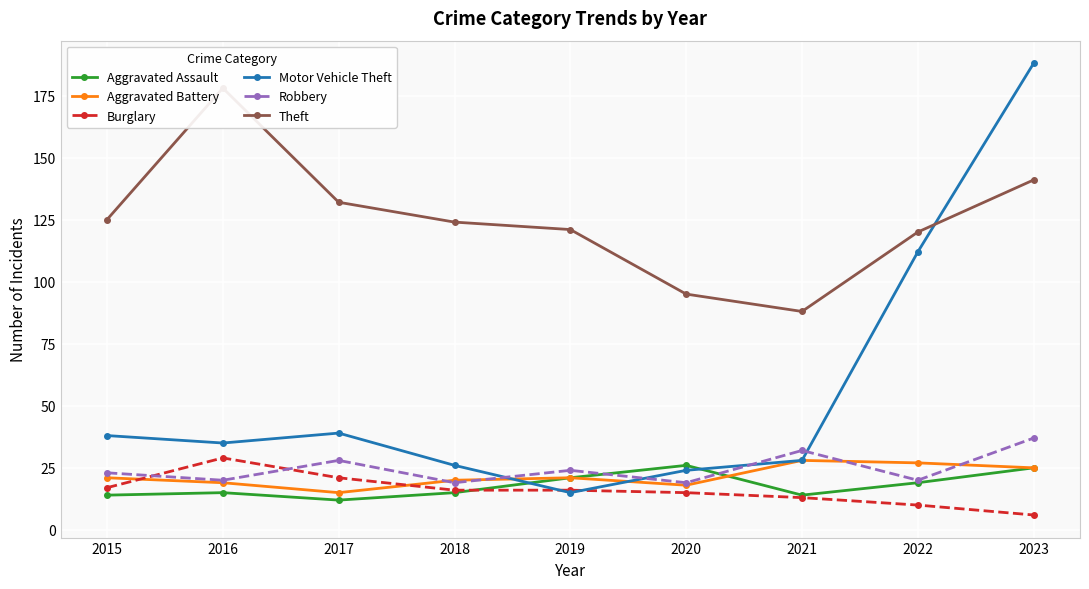

At which label is Aggravated Assault closest to 19?

2022